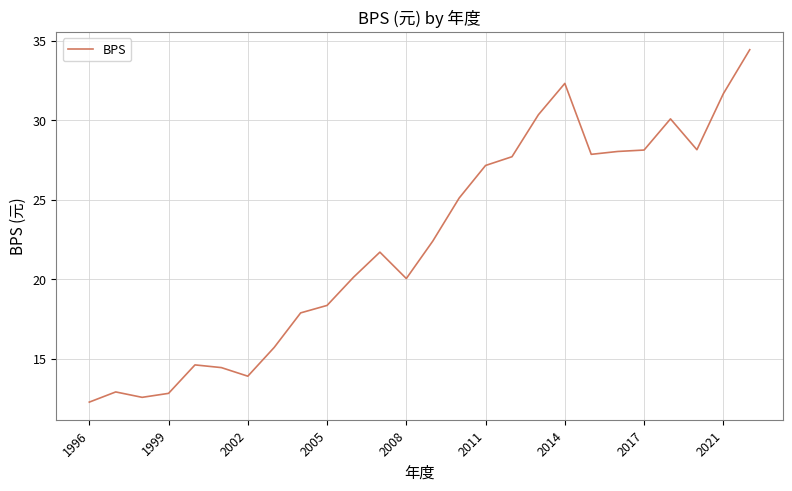

What is the maximum value shown in the chart?

34.4